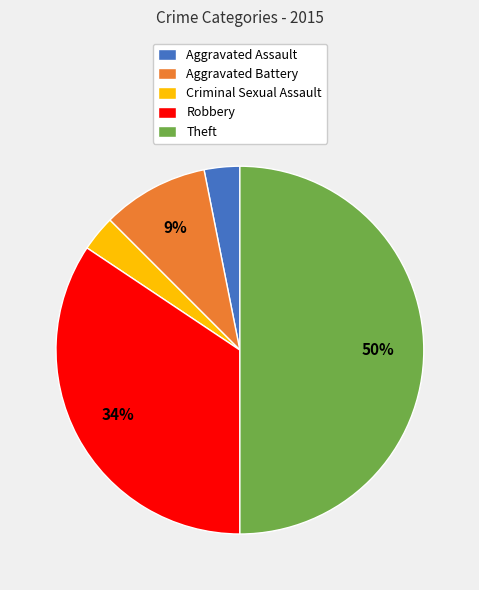

To the nearest percent, what is the average slice percentage?

20%